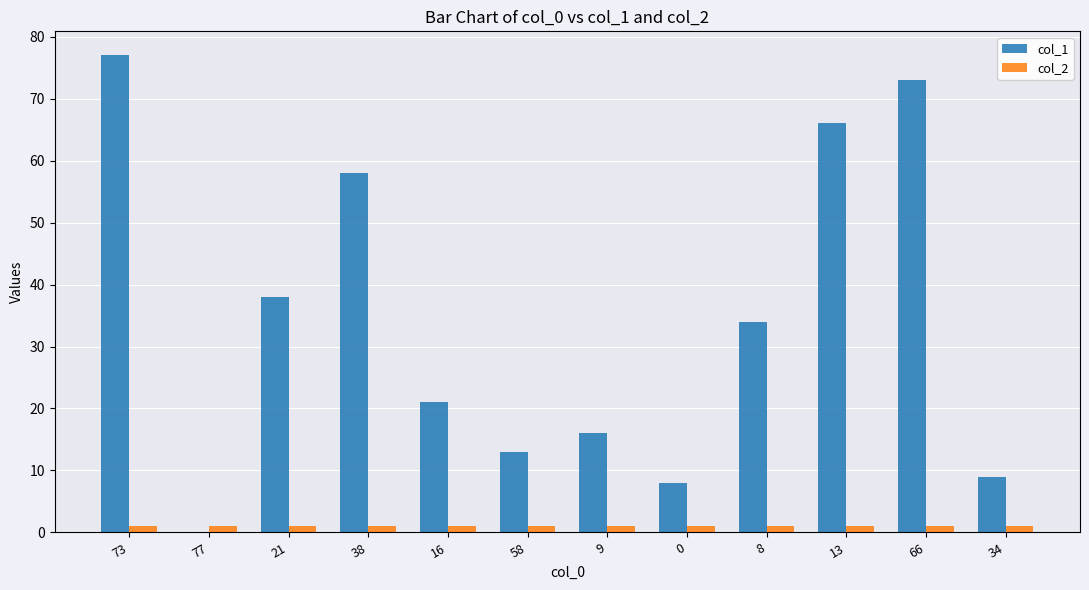

Which category has the highest value across all series?

73